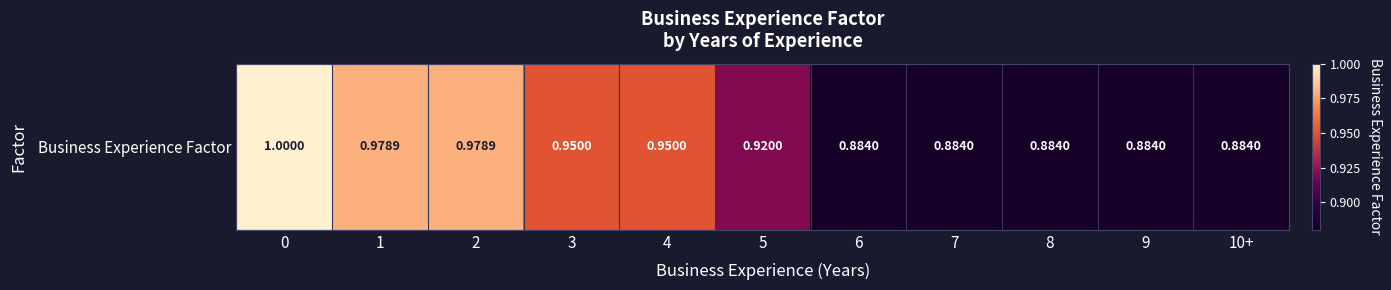

What is the difference between the second highest and minimum values?

0.1